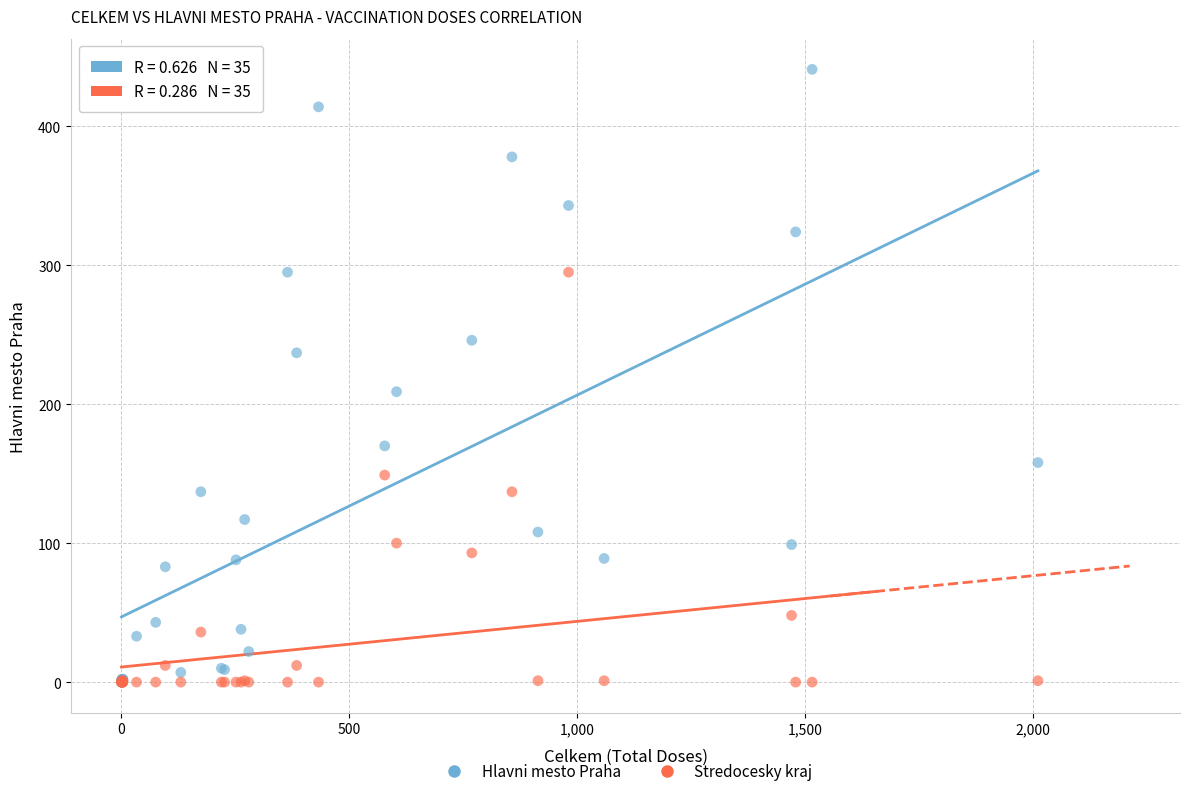

In the Hlavni mesto Praha series, what Y value is closest to 220?

209